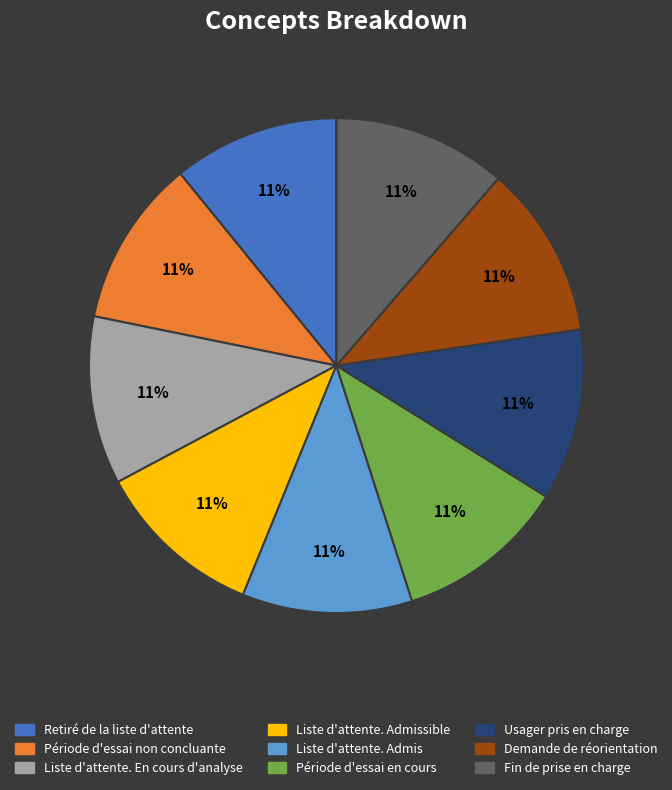

Is there a majority slice in this chart?

No